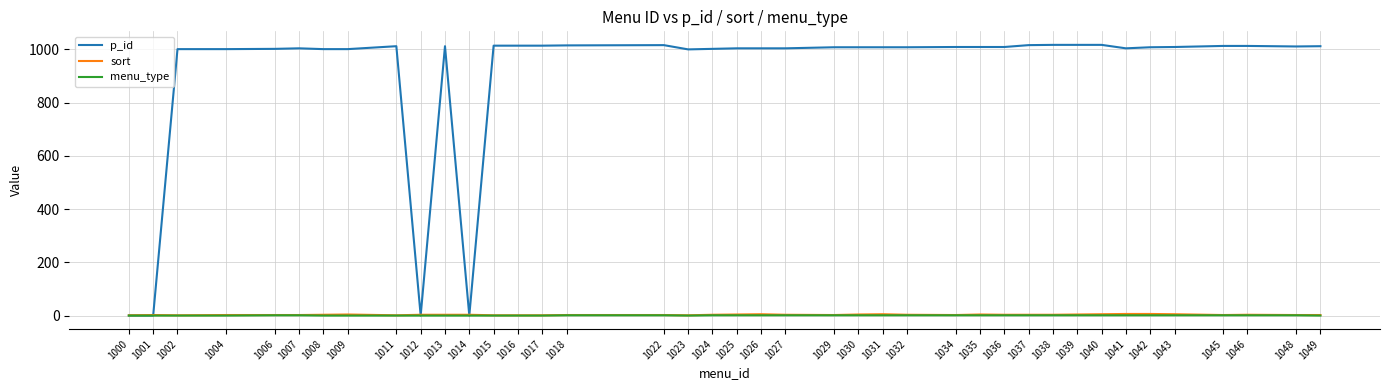

What is the average value of the sort series?

3